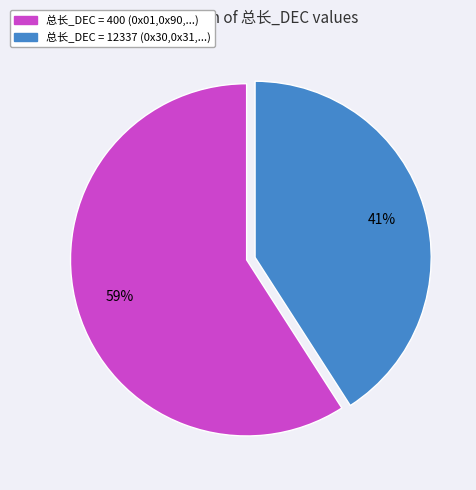

Does any single category account for the majority?

Yes